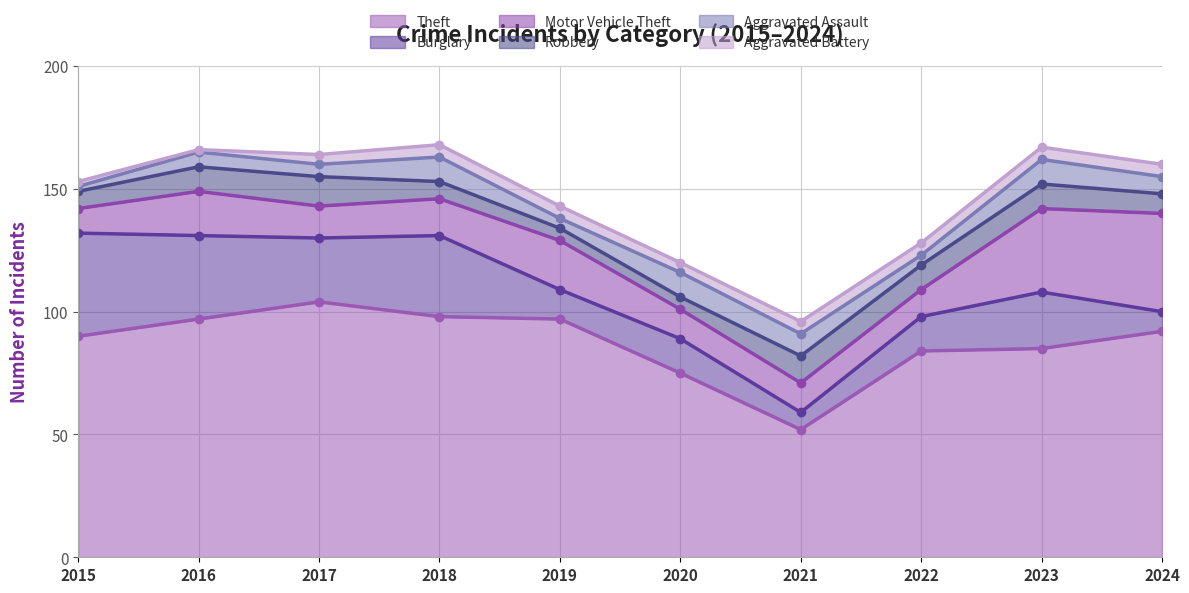

Count the number of categories in the chart.

10